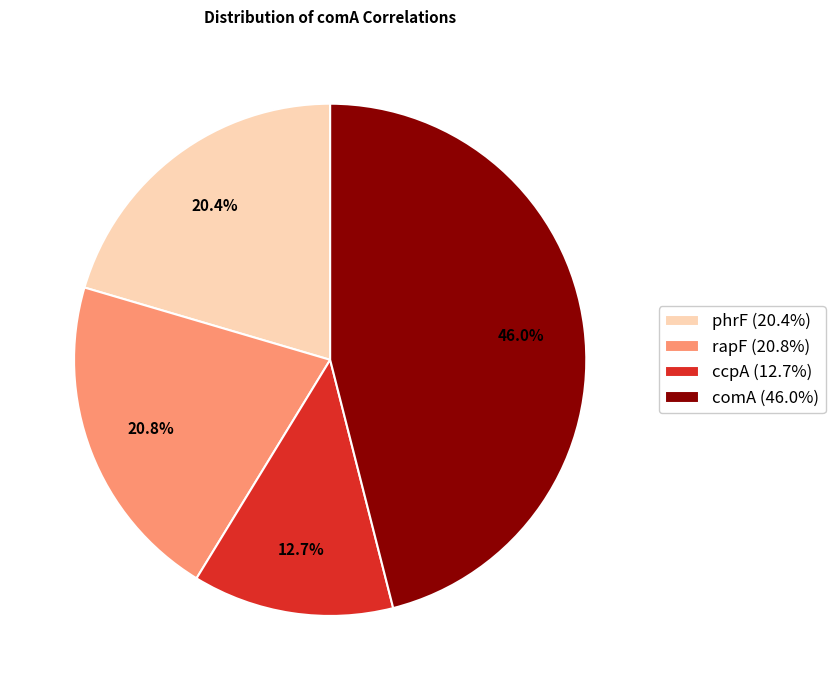

The phrF slice represents 29% of the pie. True or false?

False